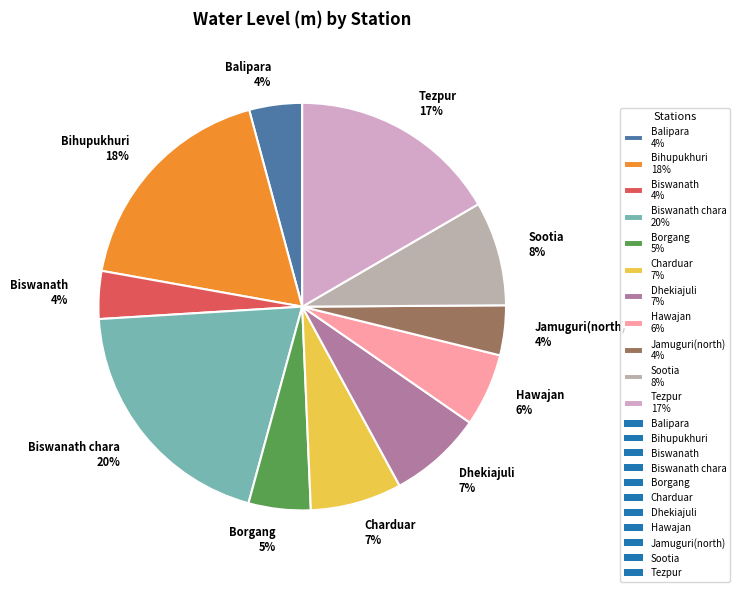

Which category has the biggest portion of the pie?

Biswanath chara 20%